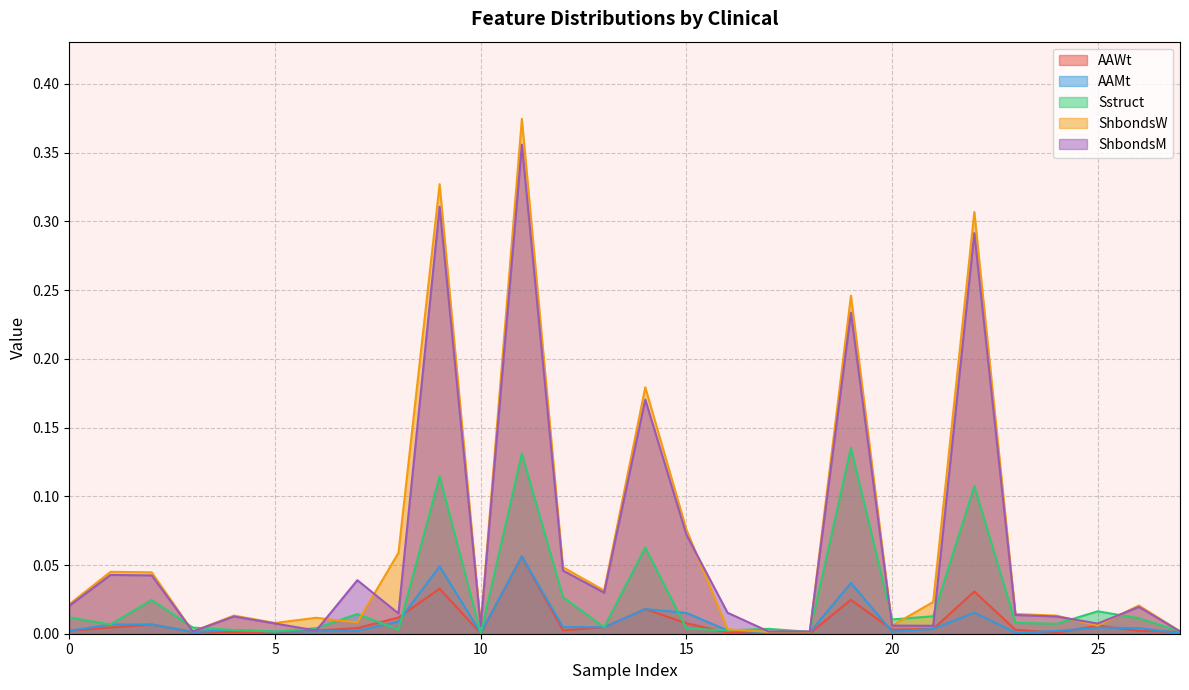

In AAMt, how many points are higher than both neighbors (excluding endpoints)?

8